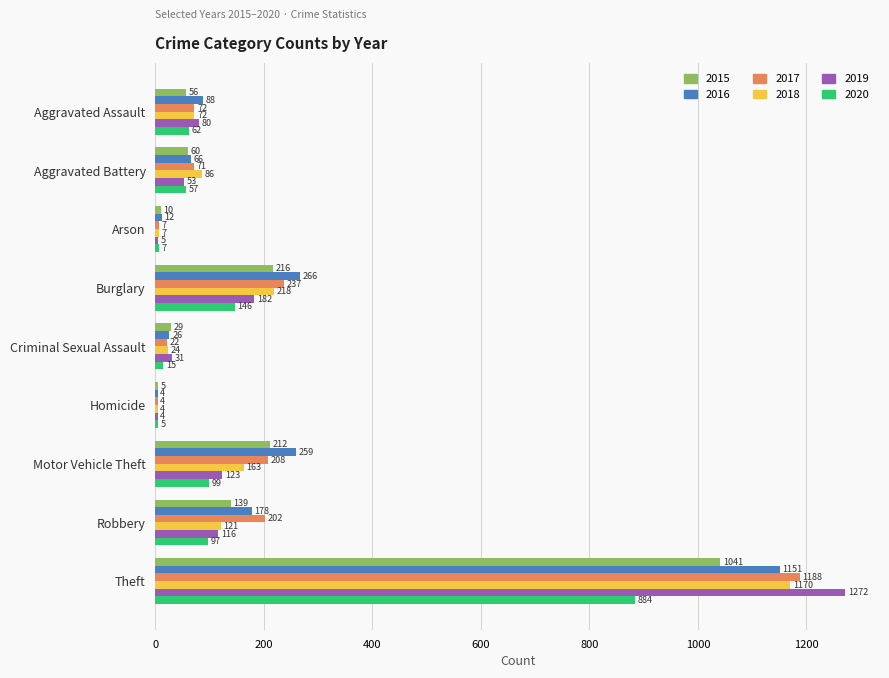

At which category is the sum across all series the highest?

Theft